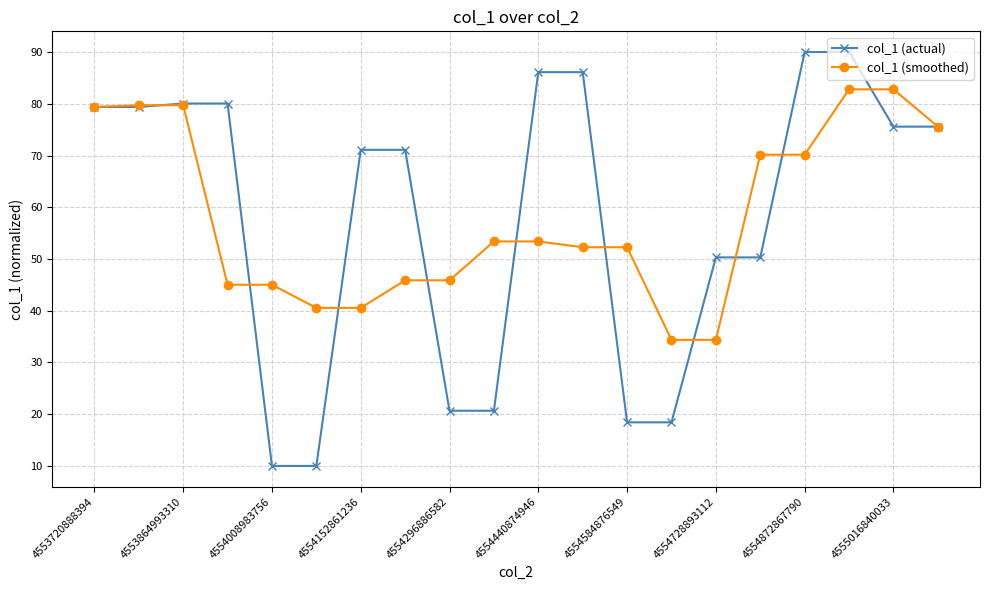

At how many categories does at least one series exceed 31?

20